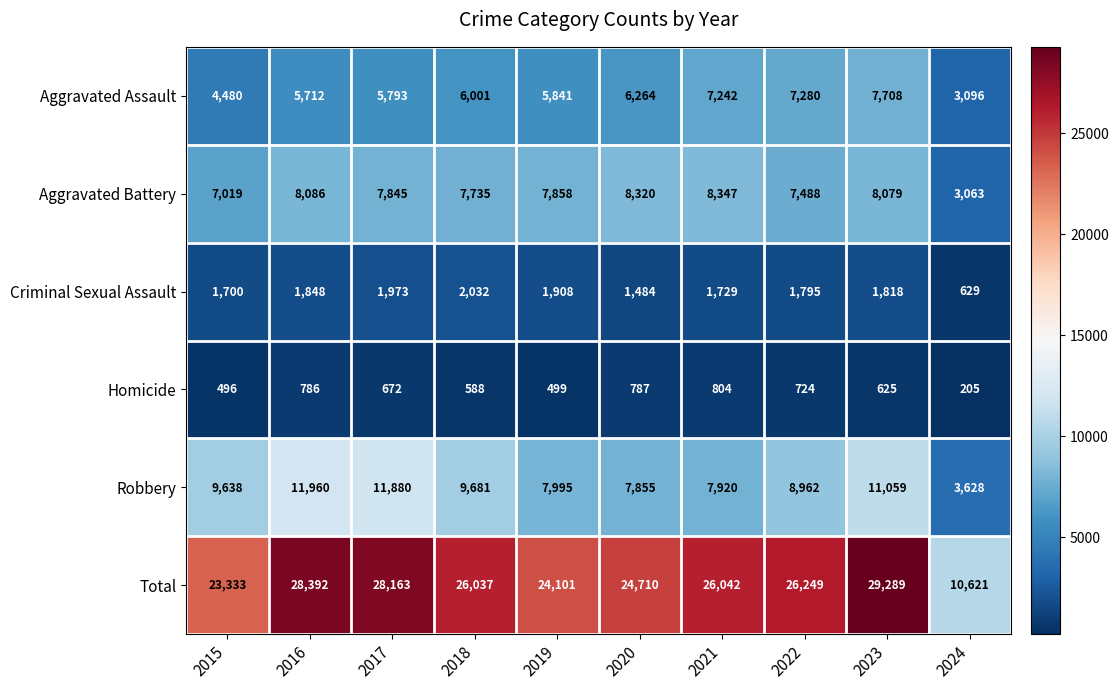

How many distinct data groups are displayed?

6